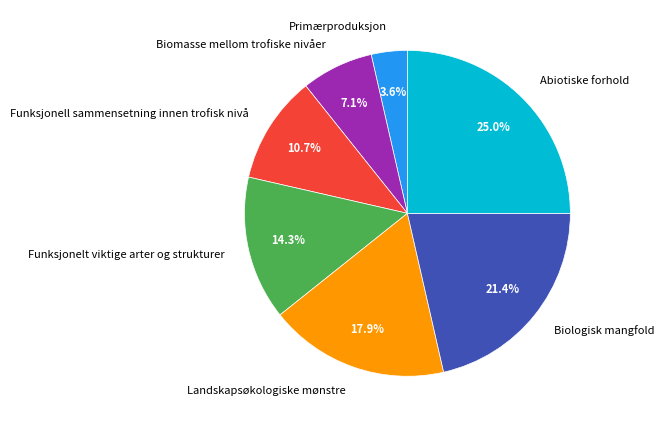

Is it true that Biologisk mangfold is 21% of the pie?

True